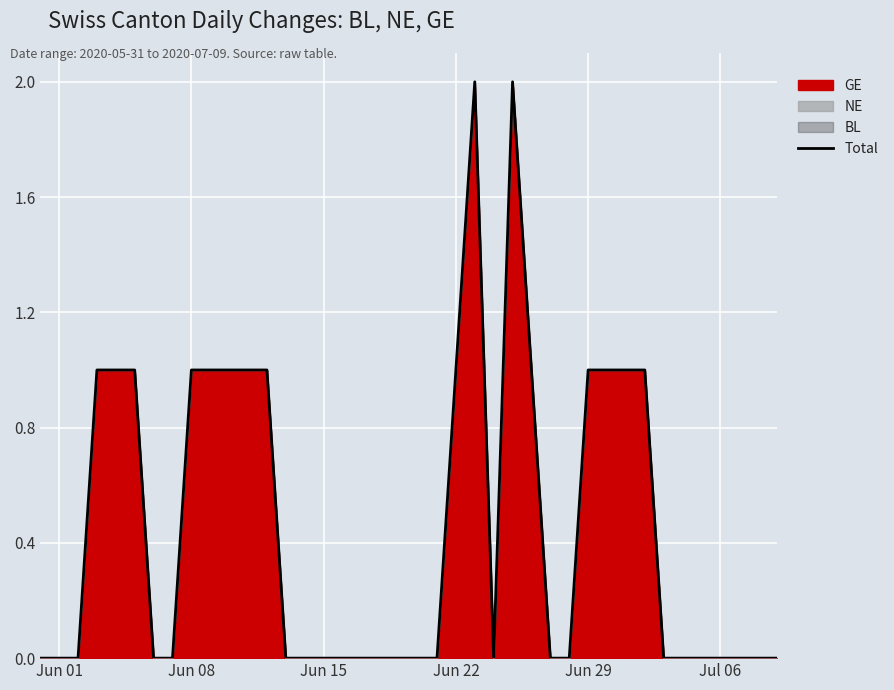

How many points are higher than both their immediate neighbors (excluding endpoints)?

2